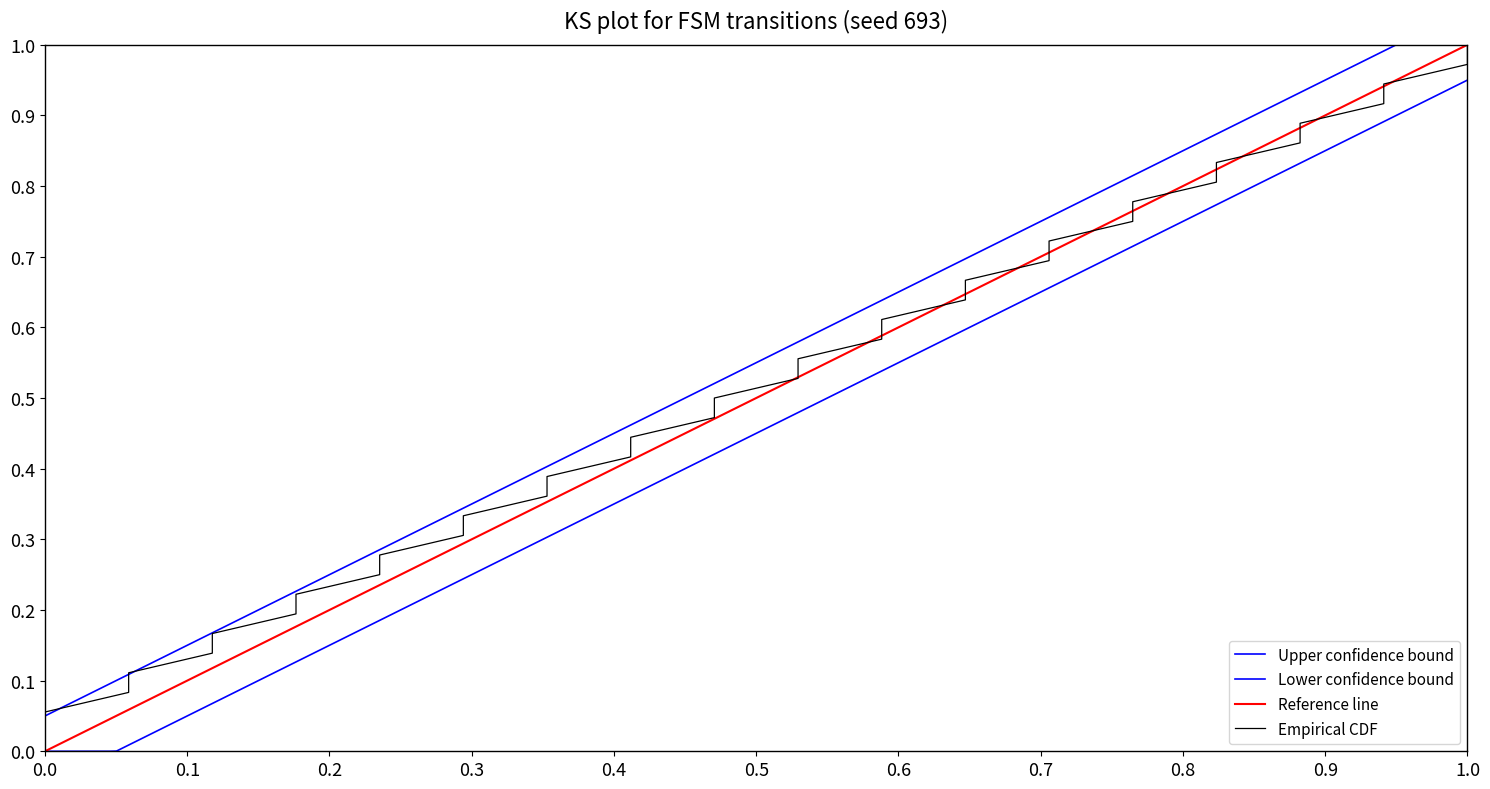

What is the sum of all values?

18.5